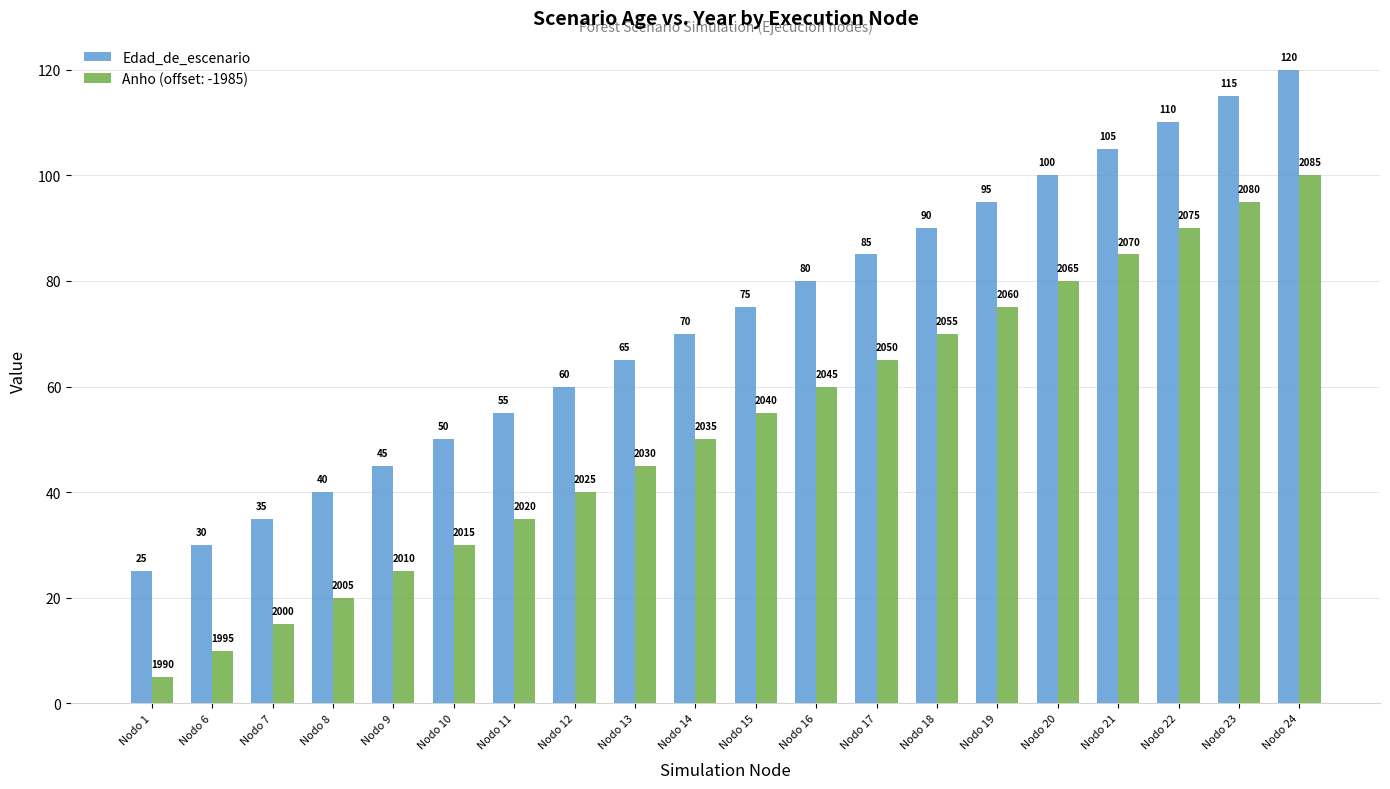

Which category has the highest value across all series?

Nodo 24